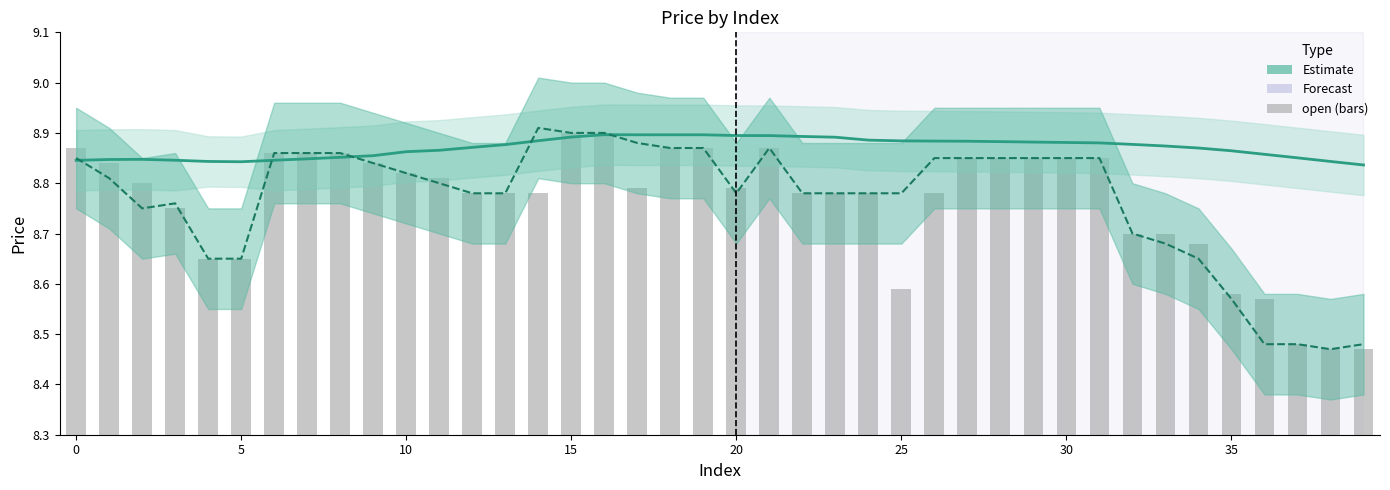

Rank the series by their maximum value, from lowest to highest.

open, Estimate (MA60), close